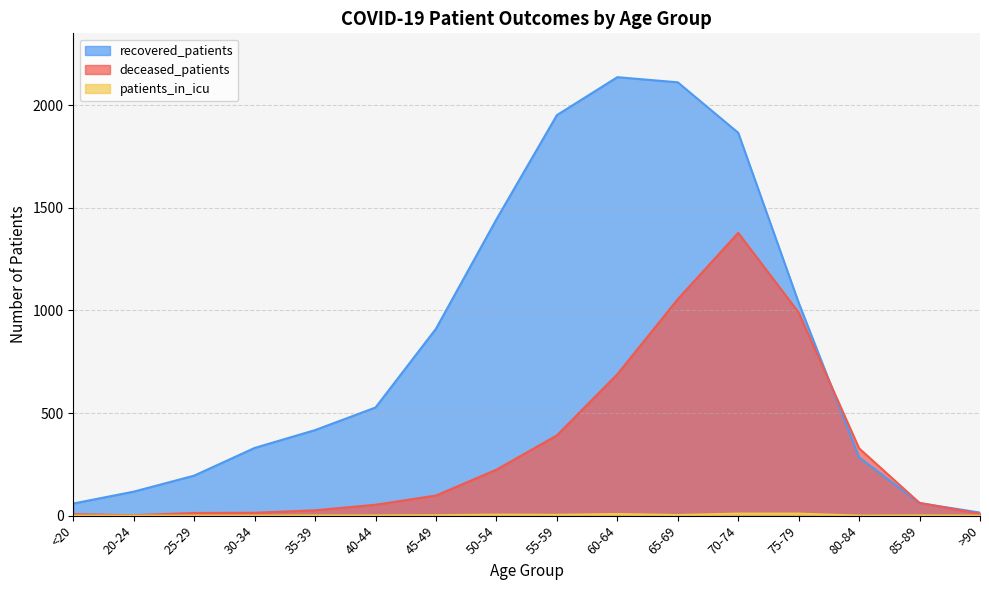

What are all the series names shown in the legend?

recovered_patients, deceased_patients, patients_in_icu